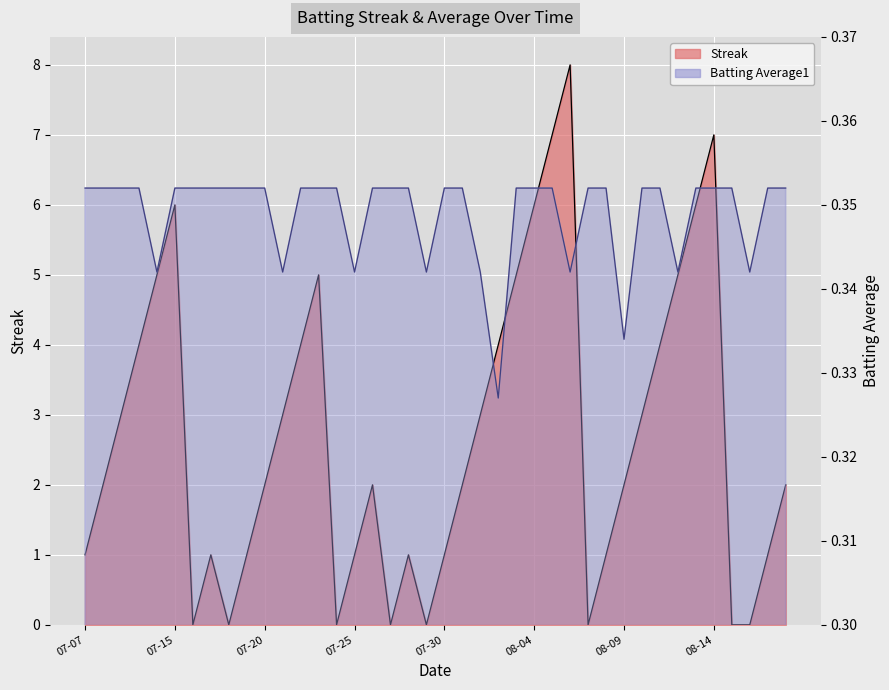

Rank the series by their average value, from lowest to highest.

Batting Average1, Streak